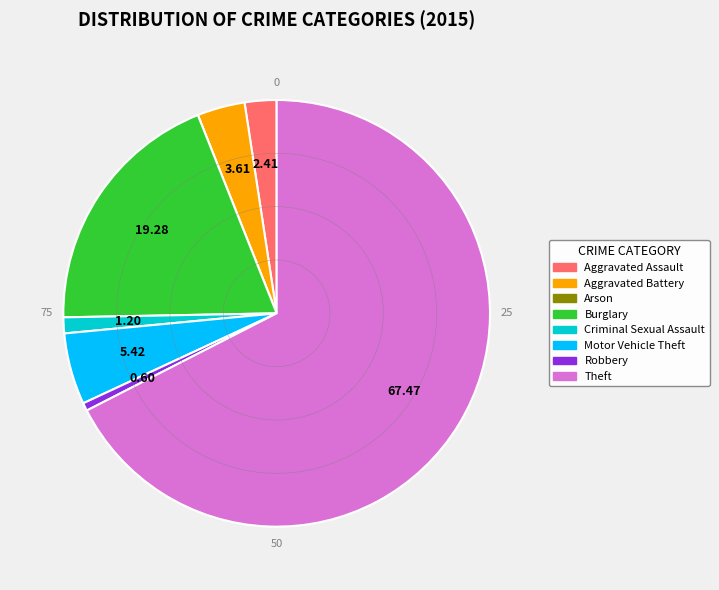

Which slice is the largest?

Theft